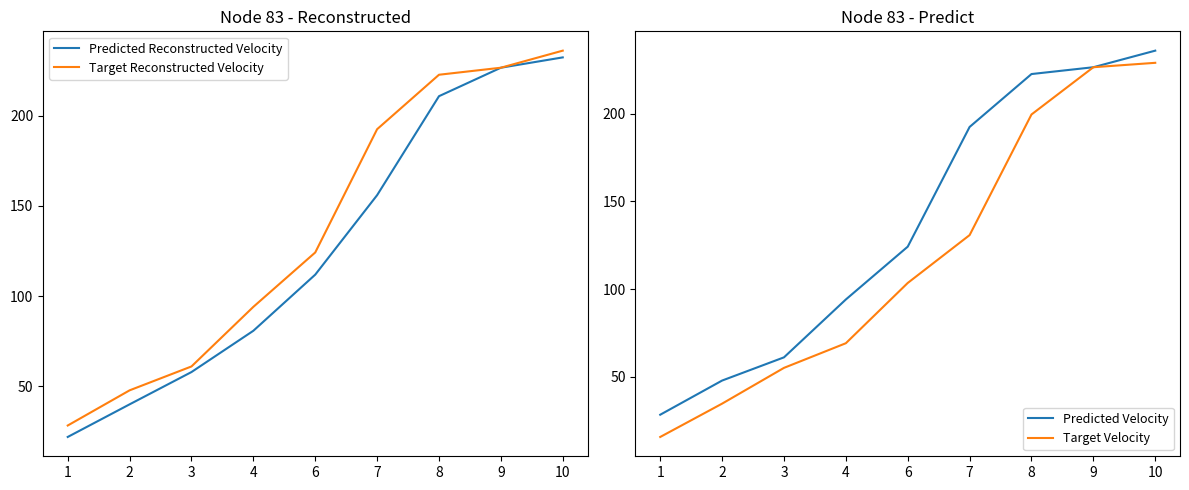

Is this an area chart (filled region under the line)?

No